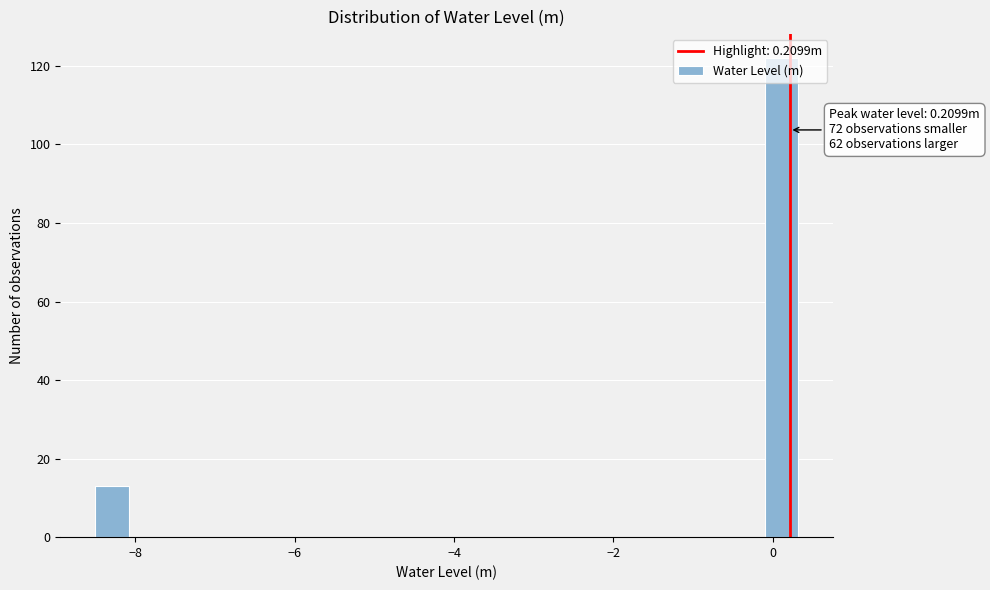

Read against the x-axis, roughly where is the centre of the tallest bar?

0.2